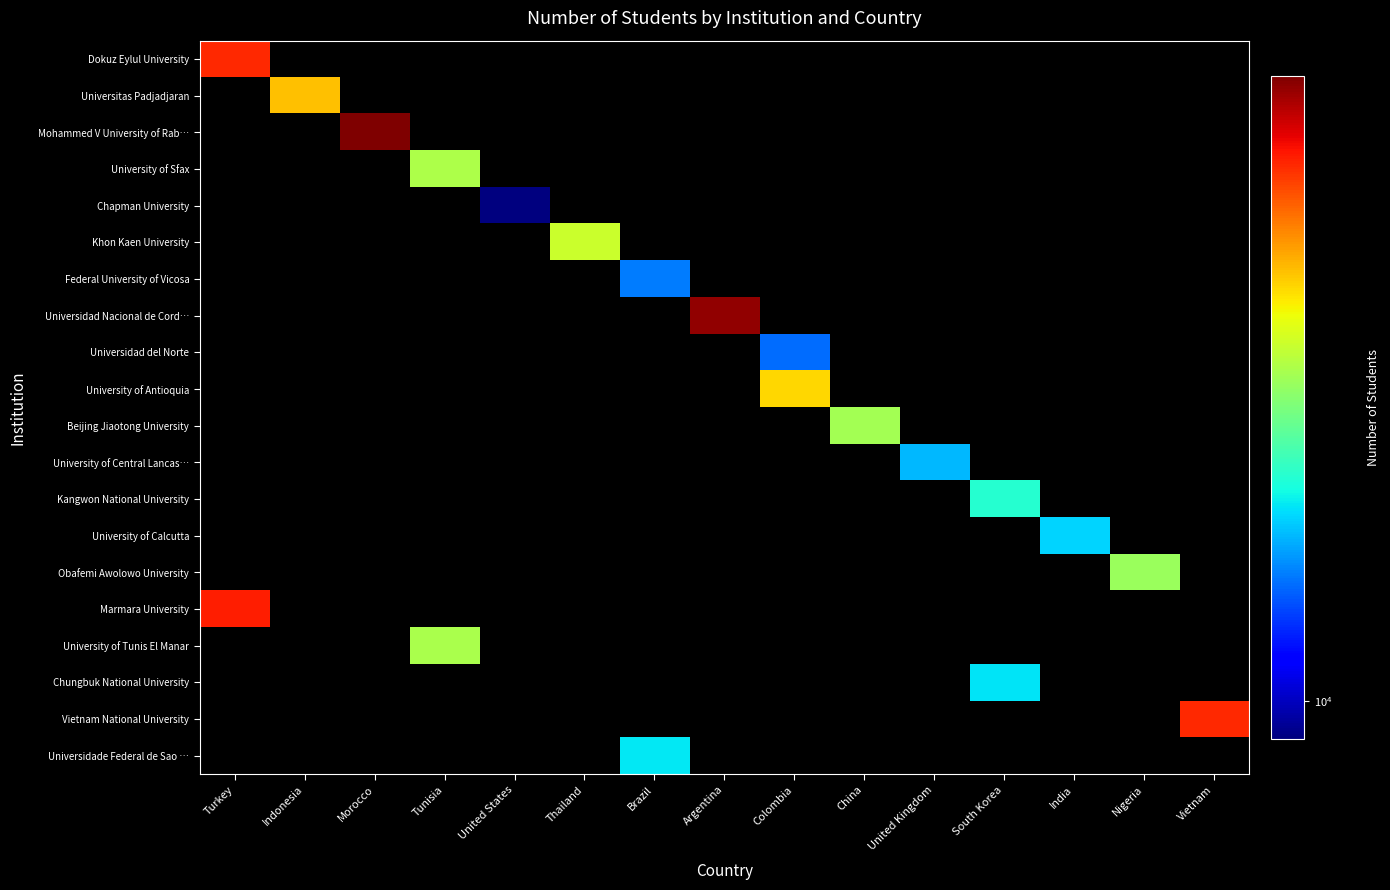

Between India and Morocco, which is larger?

Morocco